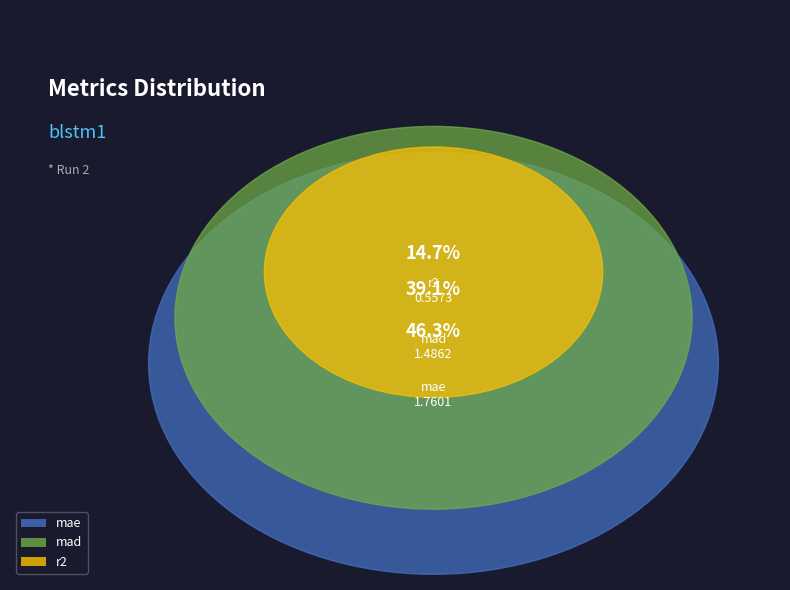

Does r2 account for over 50% of the chart?

No